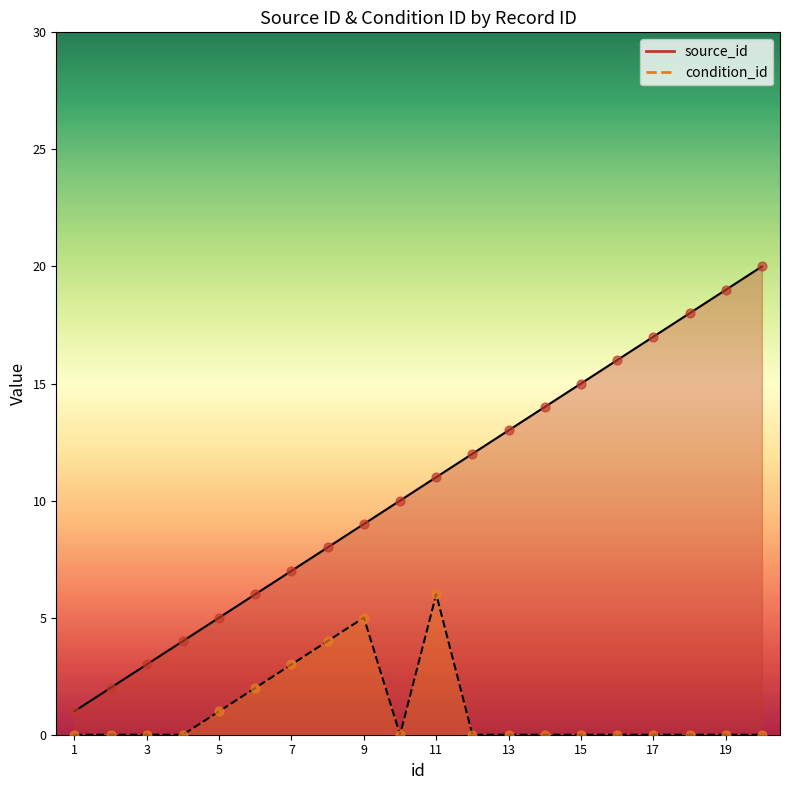

Which series contains the highest Y value?

source_id